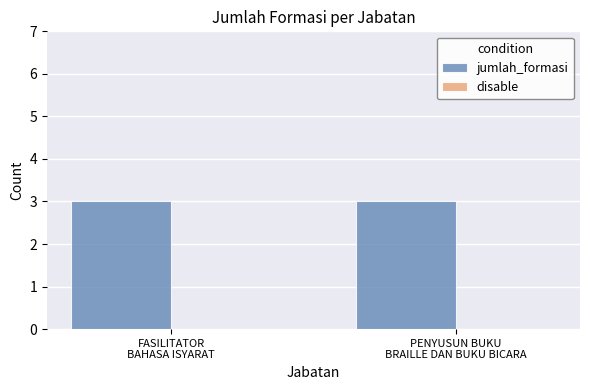

What is the maximum value shown in the chart?

3